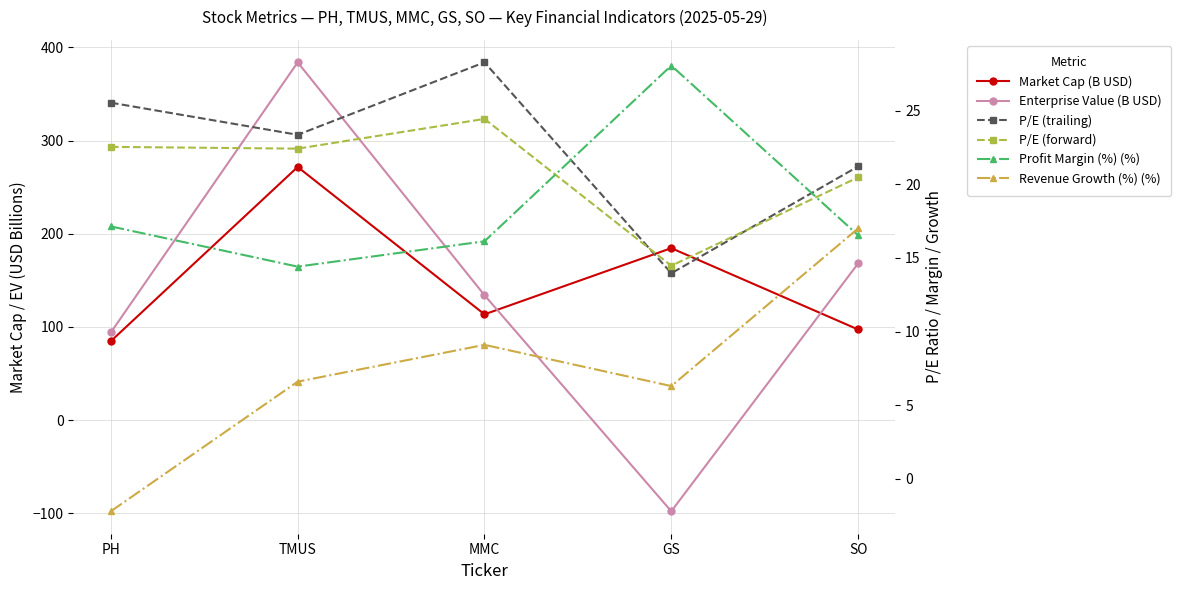

Rank the categories by Enterprise Value (B USD) value from lowest to highest.

GS, PH, MMC, SO, TMUS